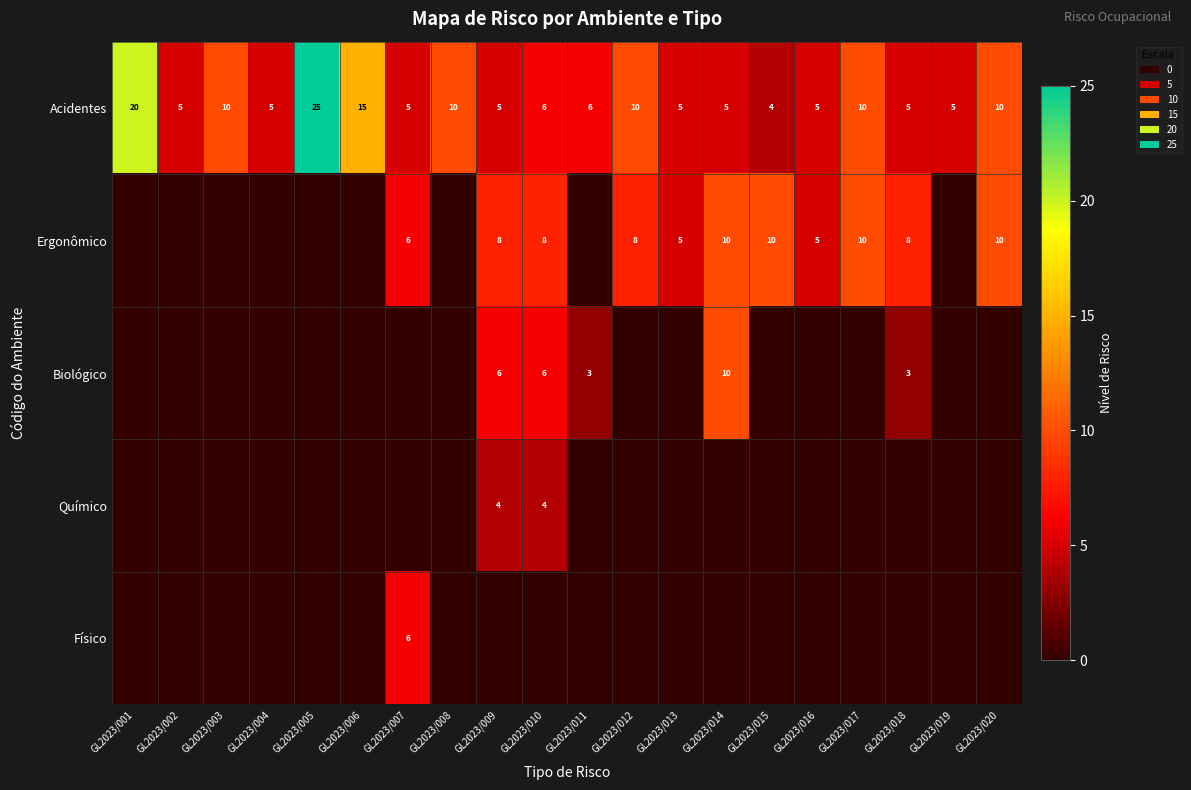

What is the minimum value for Acidentes?

4